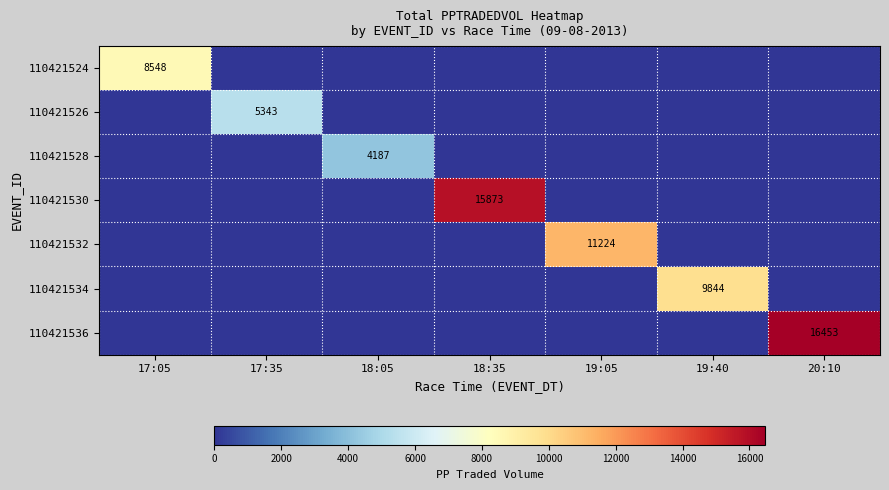

What is the spread (max minus min) of values at 20:10?

16453.5